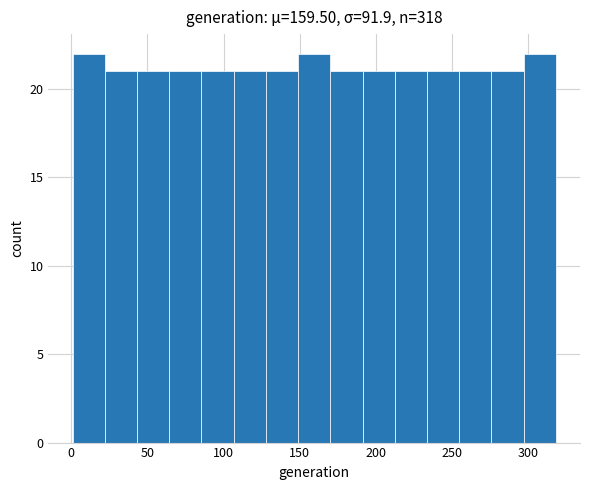

Reading left to right, transcribe this chart: for each bar, give the range it covers on the x-axis and its height. Neither the bar edges nor the heights are printed on the chart, so give them approximately, as read against the axes.

0 to 20: 22
20 to 45: 21
45 to 65: 21
65 to 85: 21
85 to 105: 21
105 to 130: 21
130 to 150: 21
150 to 170: 22
170 to 190: 21
190 to 210: 21
210 to 235: 21
235 to 255: 21
255 to 275: 21
275 to 295: 21
295 to 320: 22